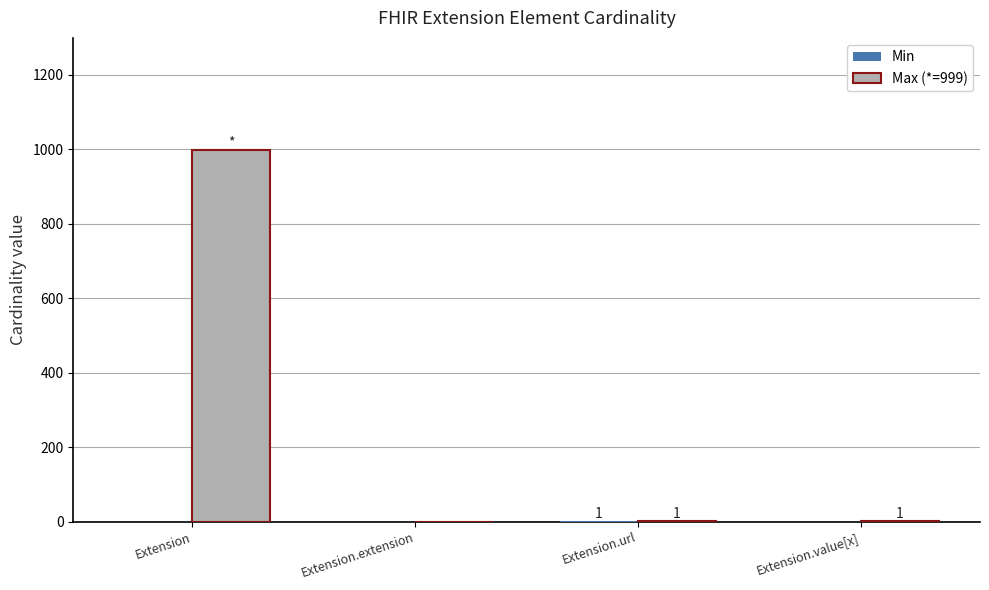

The Max (*=999) series shows 1412 at Extension. True or false?

False